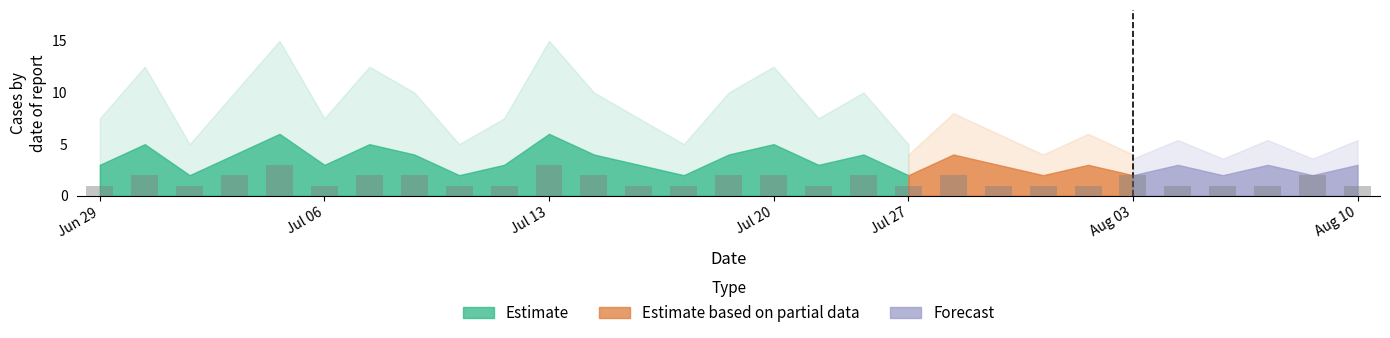

How many bars are there in total?

29